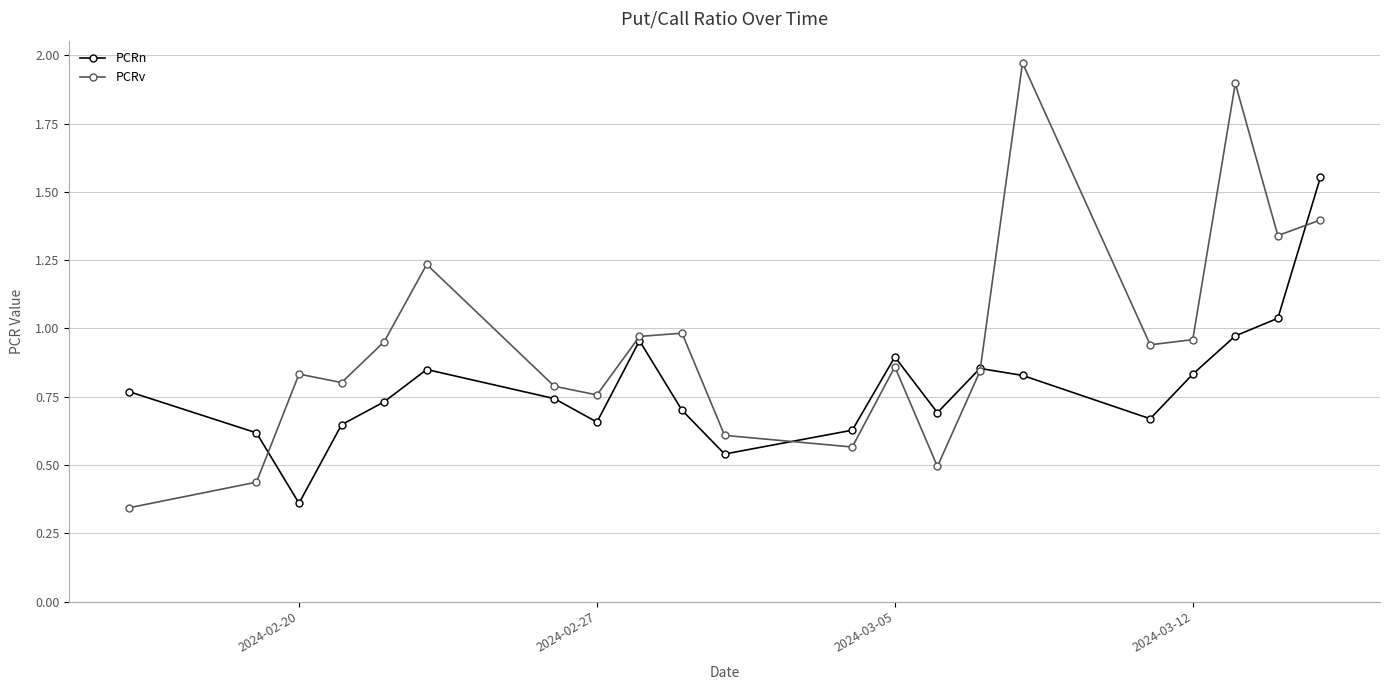

How many lines are shown in the chart?

2